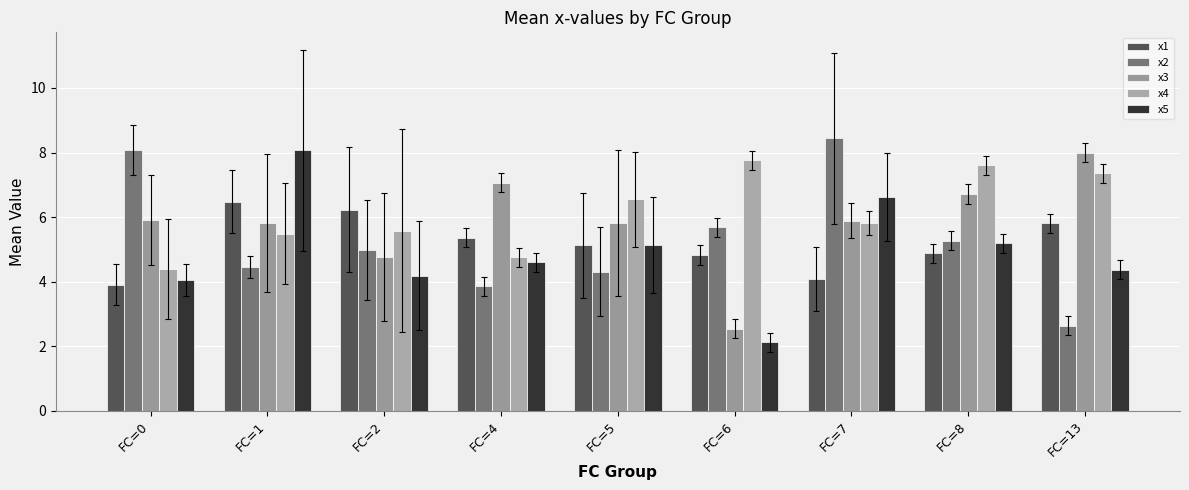

Reading left to right, extract all data points from this chart.

x1: FC=0=3.9	FC=1=6.5	FC=2=6.2	FC=4=5.4	FC=5=5.1	FC=6=4.8	FC=7=4.1	FC=8=4.9	FC=13=5.8
x2: FC=0=8.1	FC=1=4.4	FC=2=5.0	FC=4=3.9	FC=5=4.3	FC=6=5.7	FC=7=8.4	FC=8=5.3	FC=13=2.6
x3: FC=0=5.9	FC=1=5.8	FC=2=4.8	FC=4=7.1	FC=5=5.8	FC=6=2.5	FC=7=5.9	FC=8=6.7	FC=13=8.0
x4: FC=0=4.4	FC=1=5.5	FC=2=5.6	FC=4=4.8	FC=5=6.6	FC=6=7.8	FC=7=5.8	FC=8=7.6	FC=13=7.4
x5: FC=0=4.0	FC=1=8.1	FC=2=4.2	FC=4=4.6	FC=5=5.1	FC=6=2.1	FC=7=6.6	FC=8=5.2	FC=13=4.4